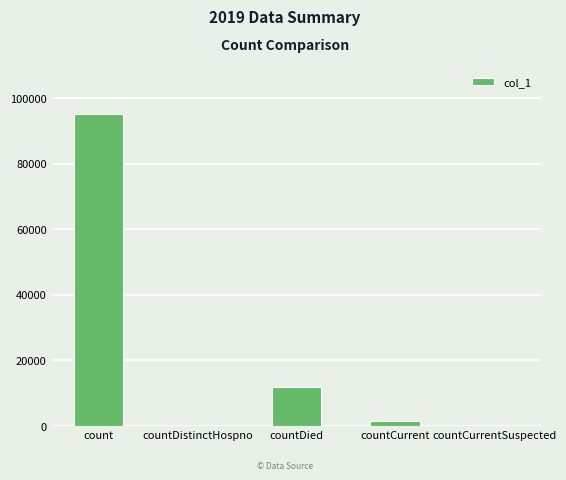

What is the difference between the values at countDied and count?

83289